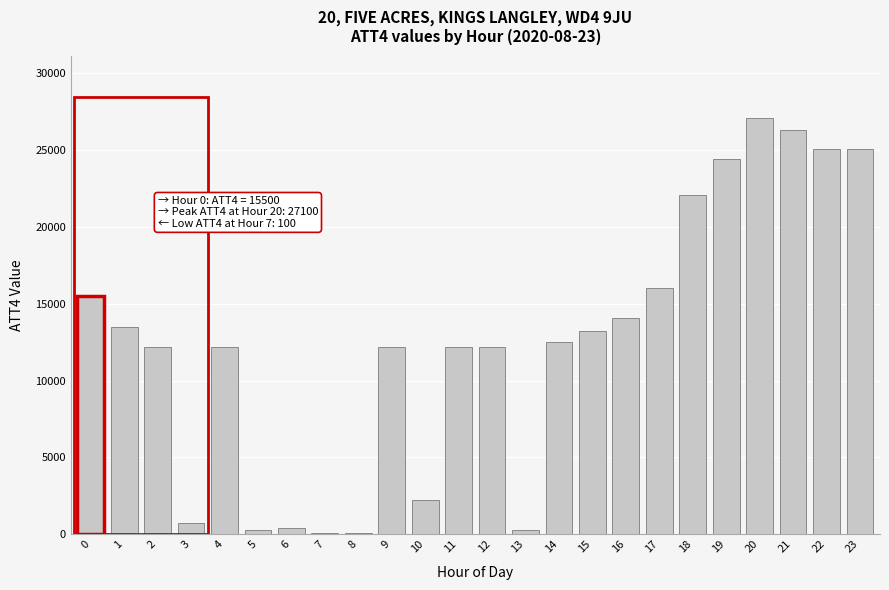

What is the ratio of the value at 12 to the value at 21?

0.5